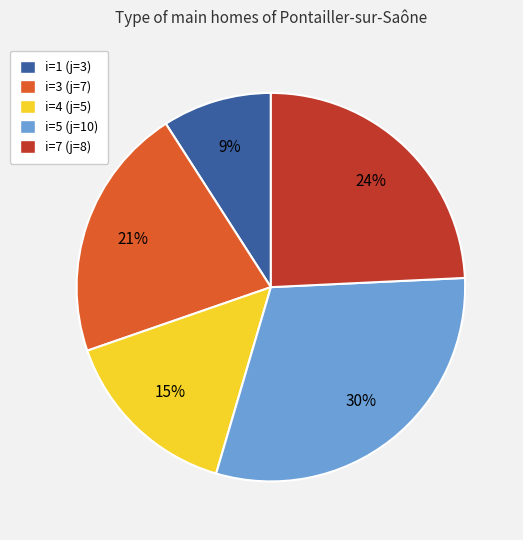

How many segments does this pie chart have?

5